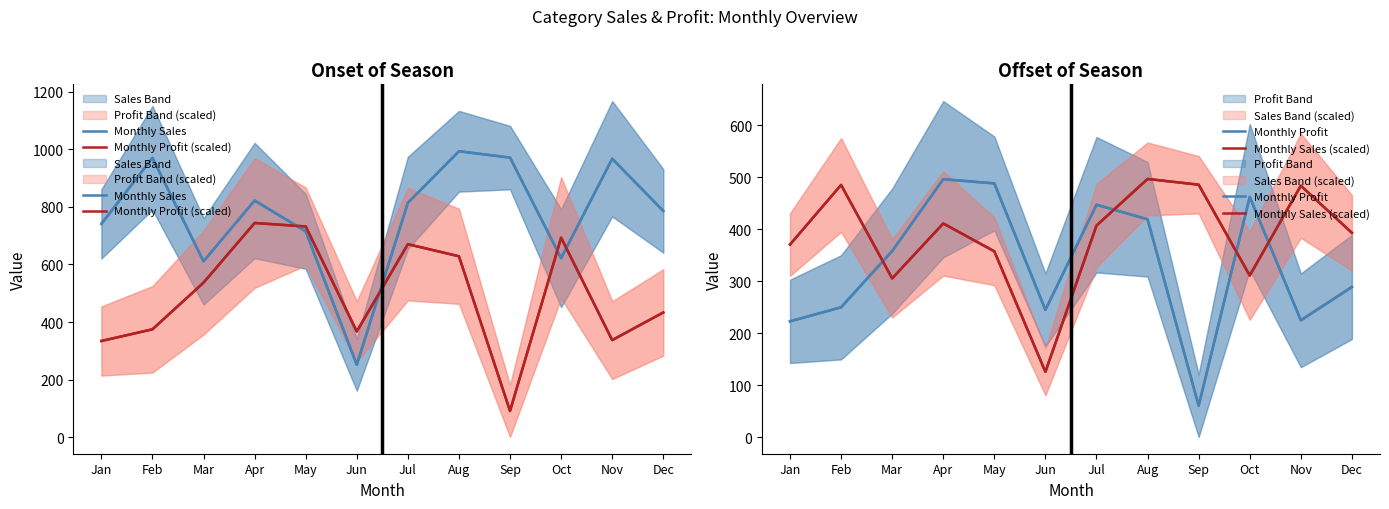

Which series has the largest total across all categories?

Monthly Sales